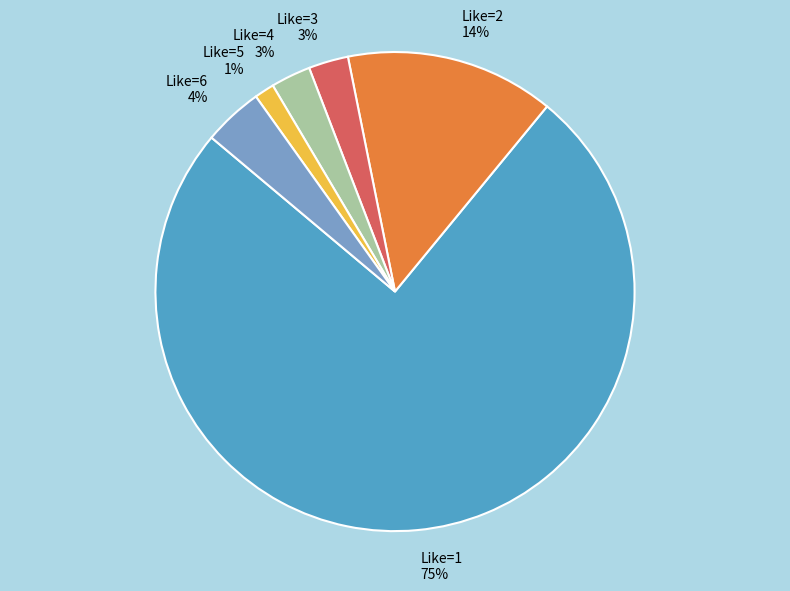

Does any single category account for the majority?

Yes